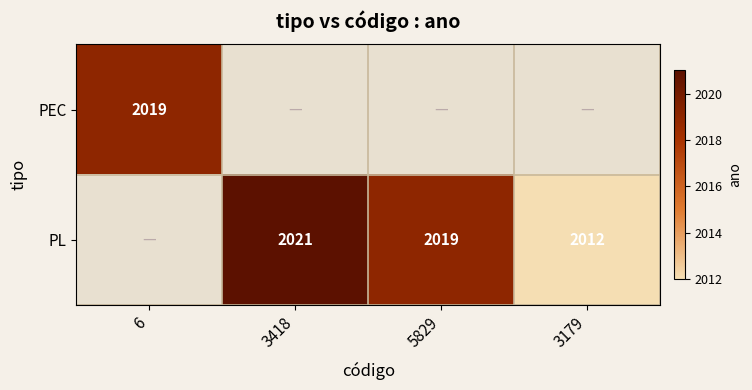

What is the difference between the PL values at 3179 and 3418?

9